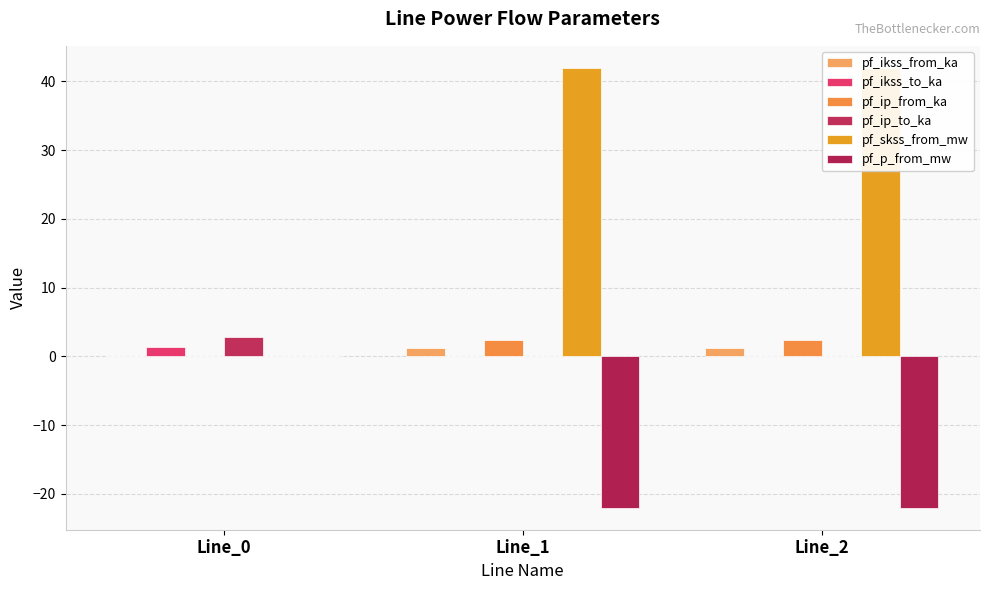

Which category has the highest value in the pf_ikss_from_ka series?

Line_2